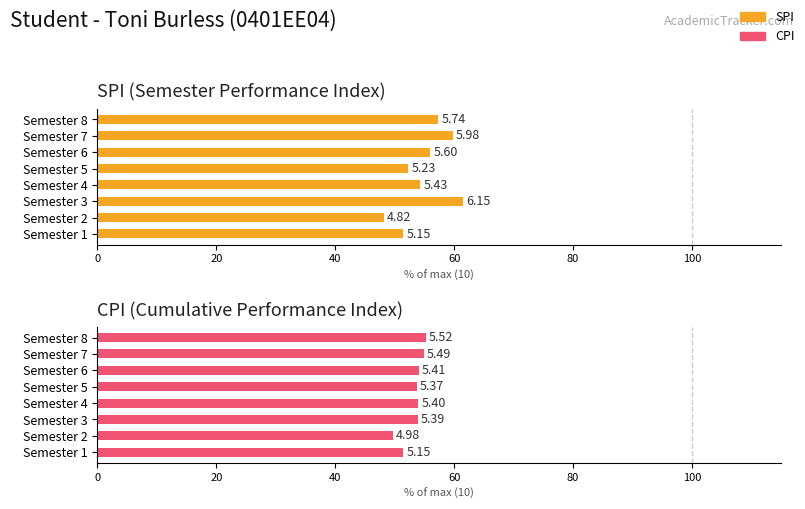

Which series has the largest total across all categories?

SPI